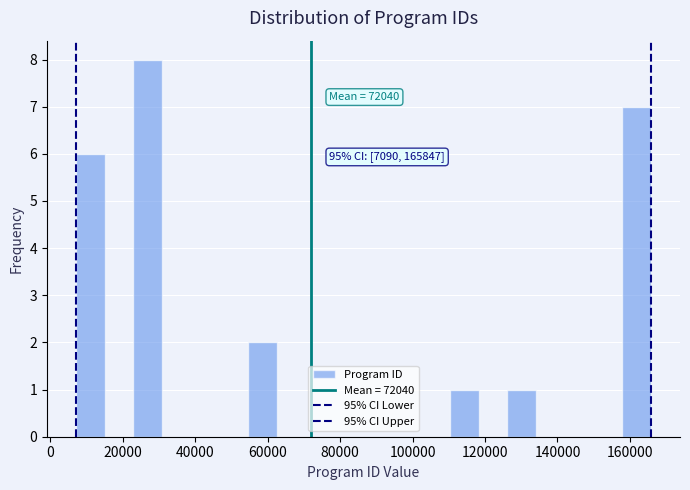

Around what value on the x-axis is the tallest bar? Give the approximate position of its centre, as read against the axis.

26000